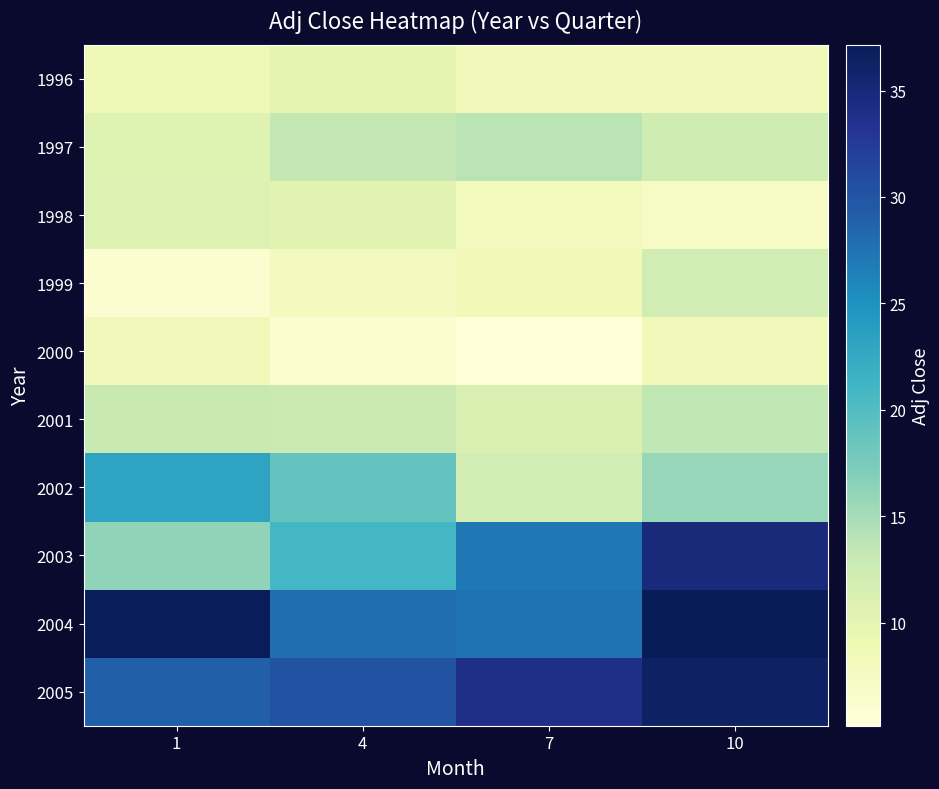

At how many categories does at least one series exceed 10?

4